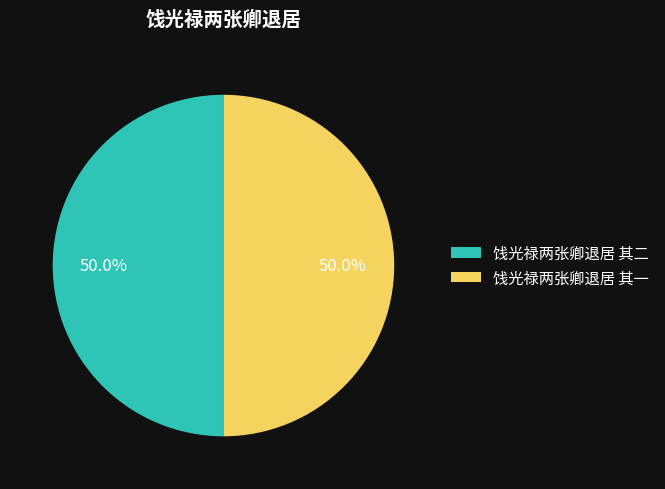

The 饯光禄两张卿退居 其二 slice represents 35% of the pie. True or false?

False